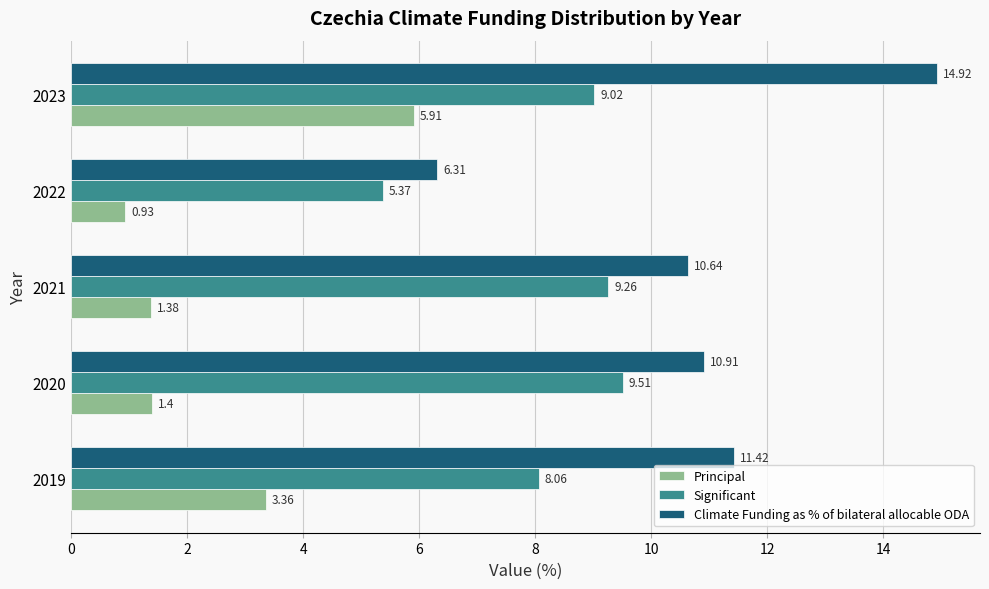

How many series are shown in this chart?

3